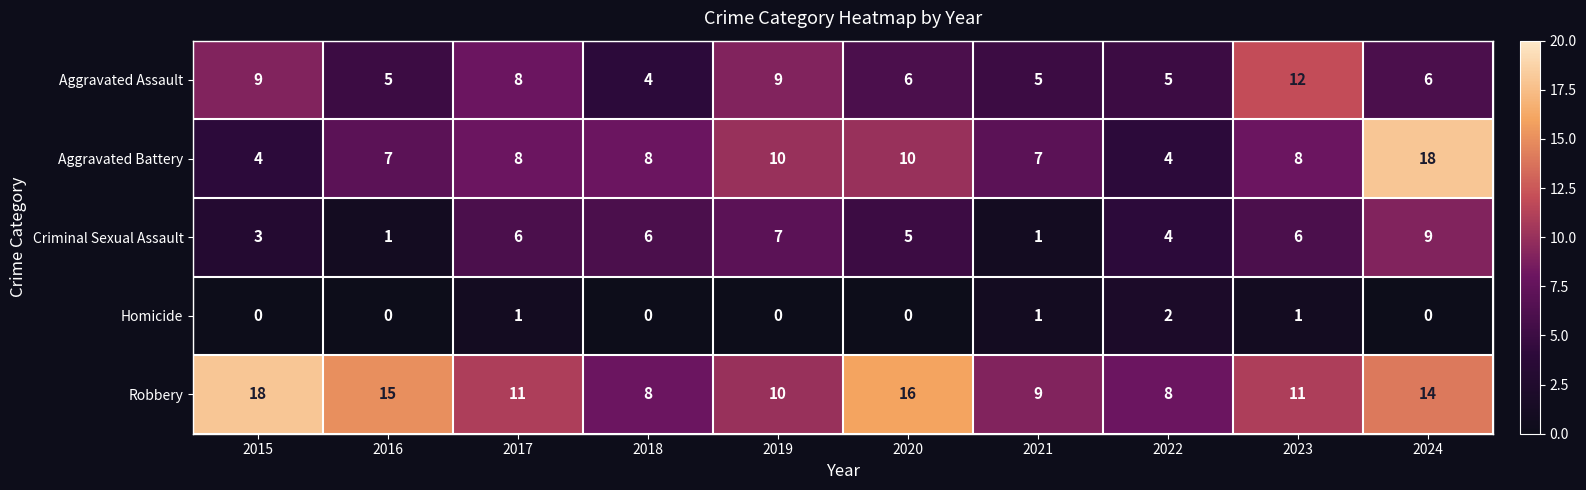

Which series has the largest range (max minus min)?

Aggravated Battery